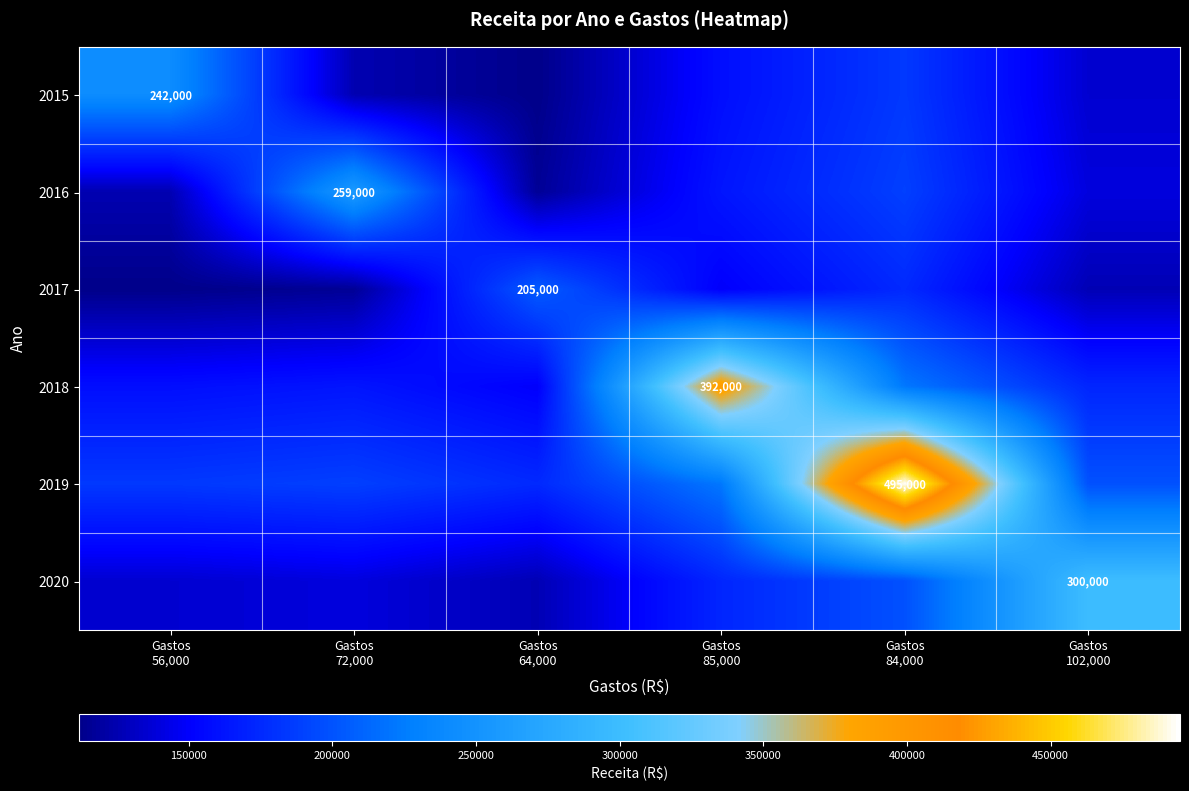

At Gastos 64,000, list the series in order from largest to smallest.

2017, 2019, 2018, 2020, 2016, 2015